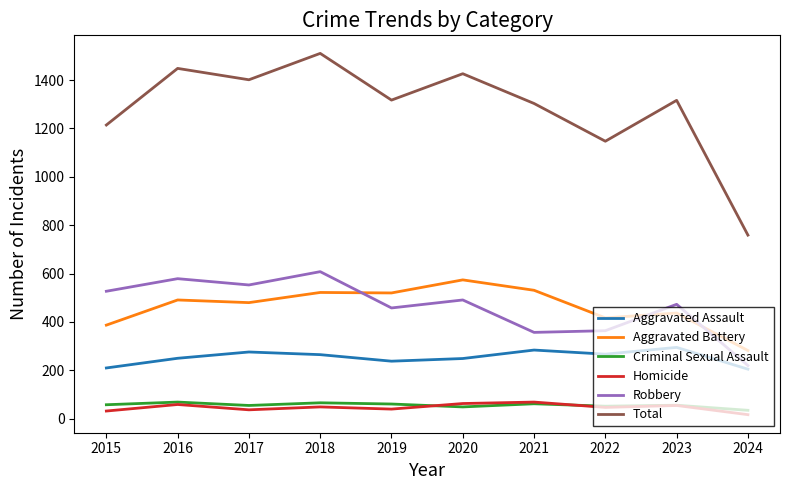

What is the lowest value of the Homicide series?

17